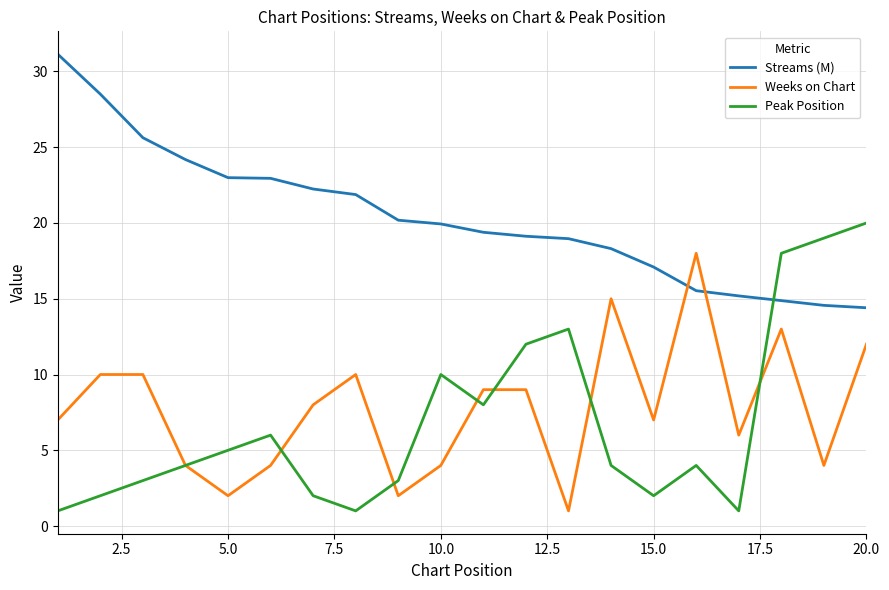

What are all the series names shown in the legend?

Streams (M), Weeks on Chart, Peak Position